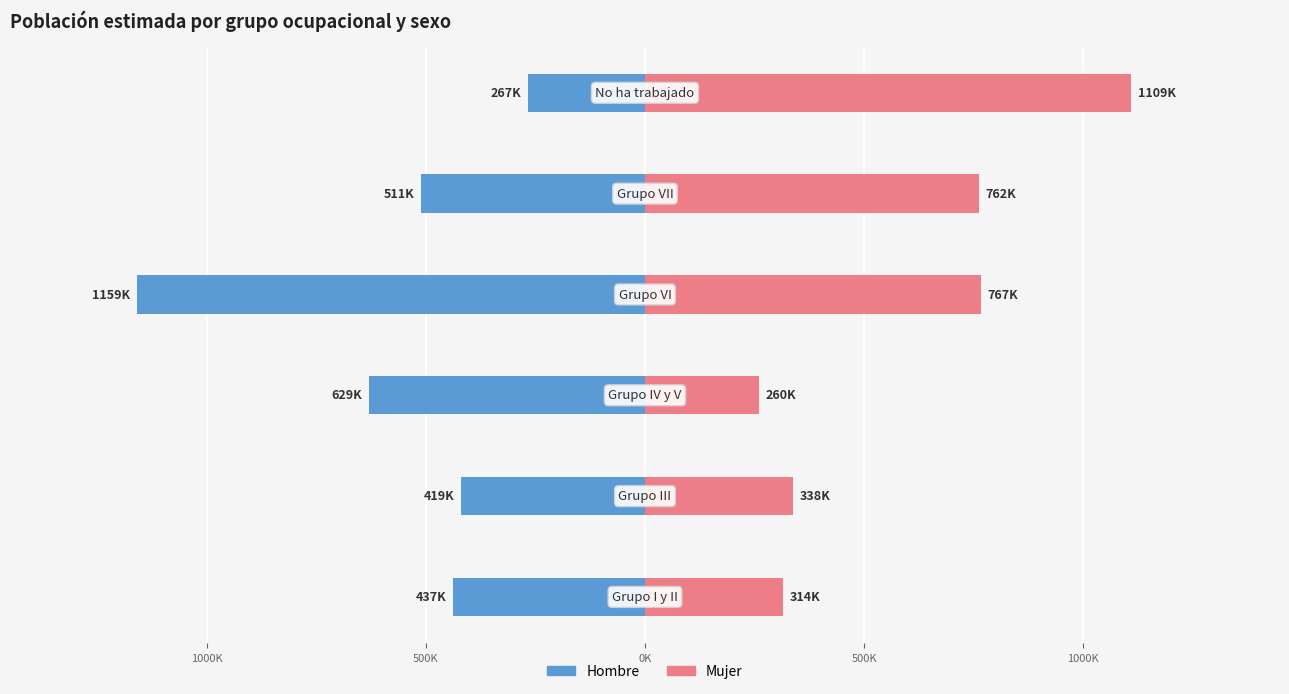

What is the label of the 3rd bar from the right?

0K